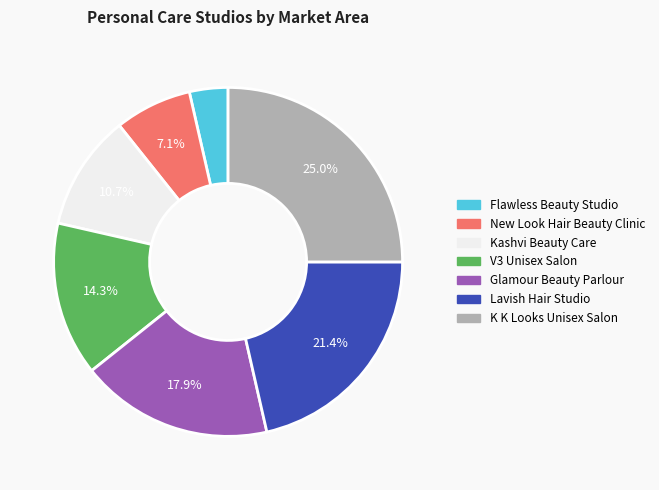

Count the number of slices in the pie.

7